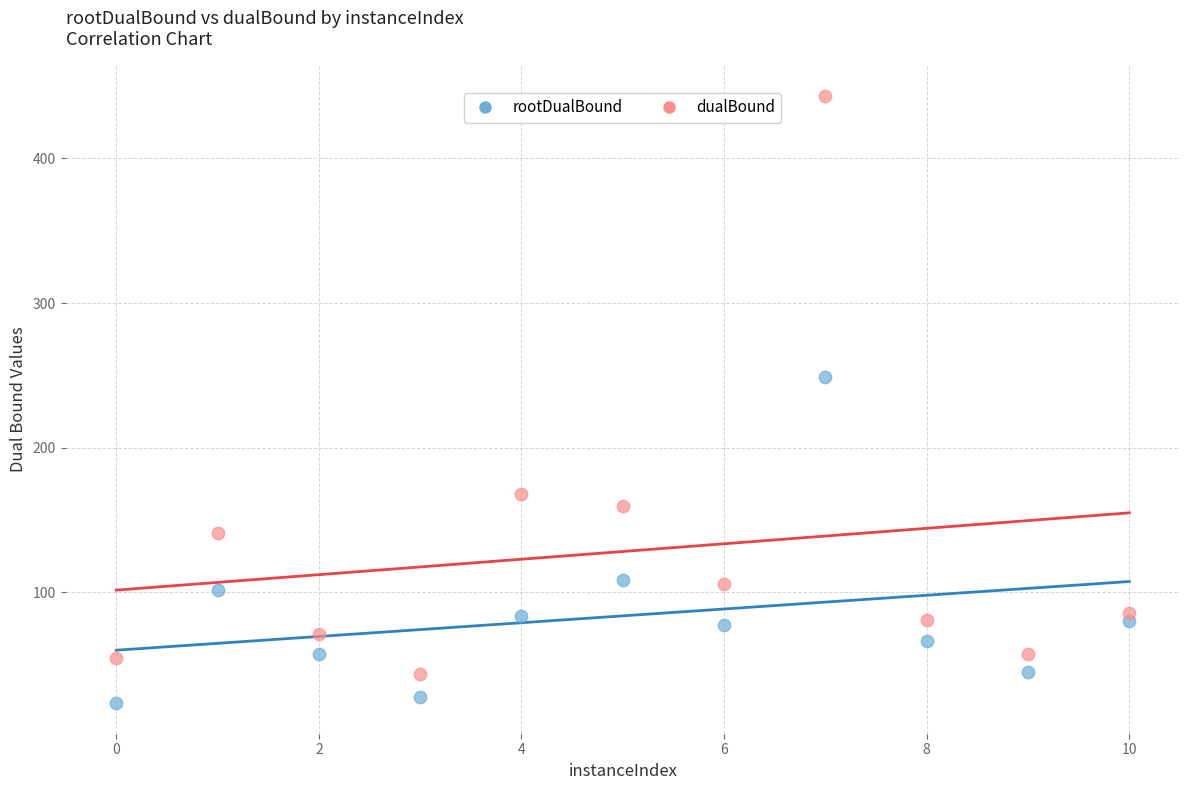

What are all the series names shown in the legend?

rootDualBound, dualBound